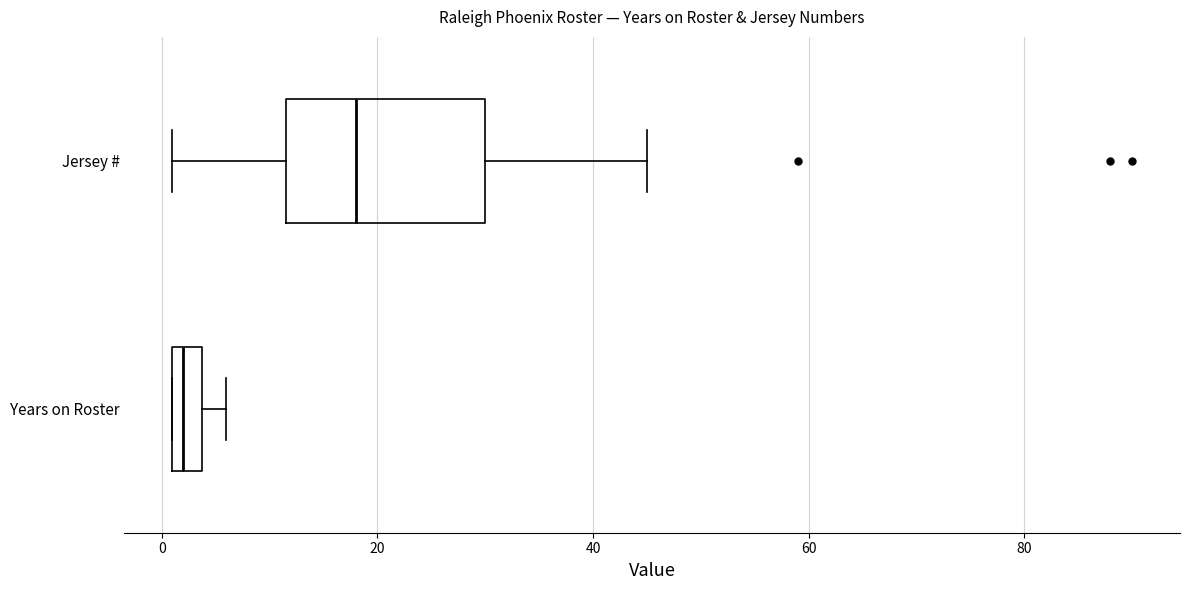

Where does the left whisker of the box for Jersey # end on the x-axis? The values are not printed on the chart, so give them approximately, as read against the axis.

2